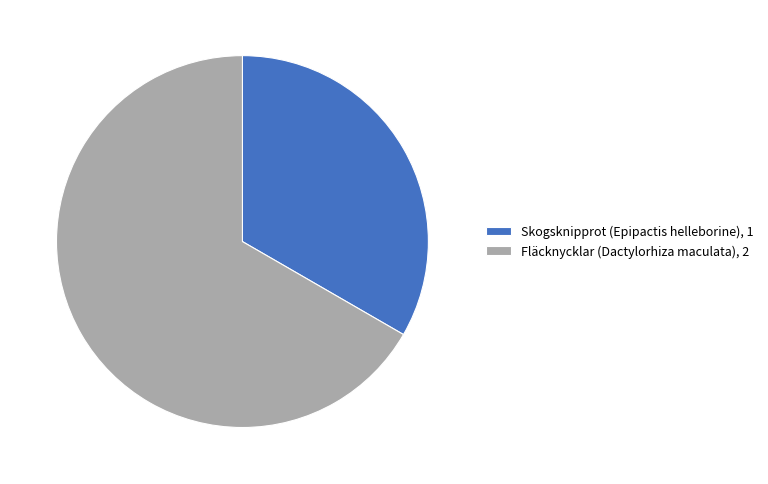

Do Fläcknycklar (Dactylorhiza maculata), 2 and Skogsknipprot (Epipactis helleborine), 1 together represent more than half of the pie?

Yes